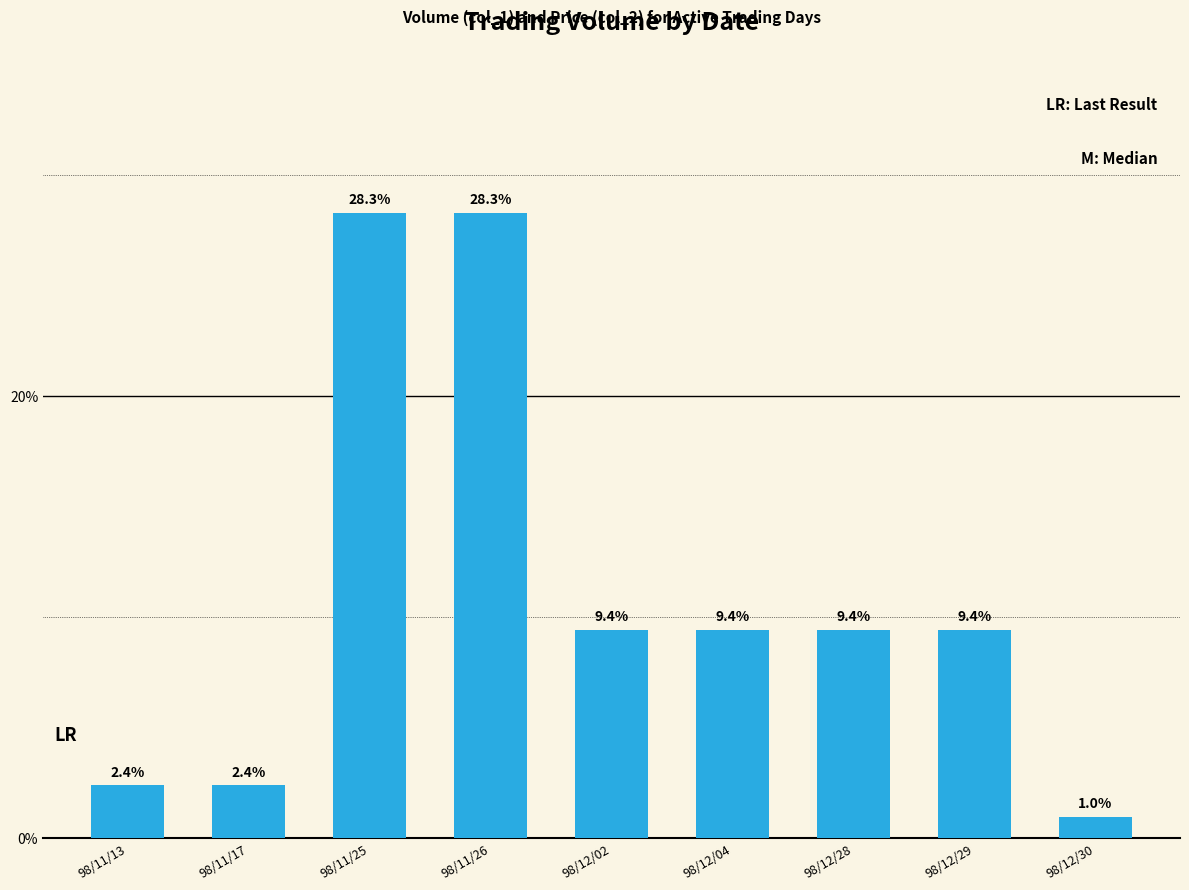

The value at 98/11/26 is 28.3. True or false?

True